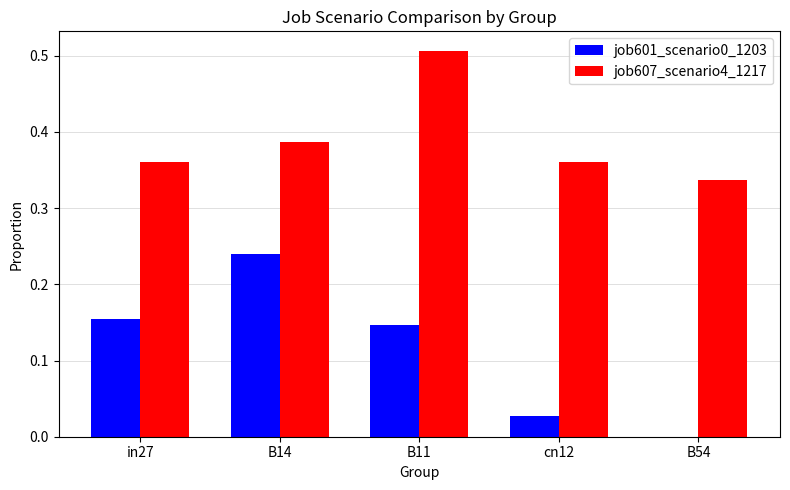

At which category does the chart reach its peak across all series?

B11